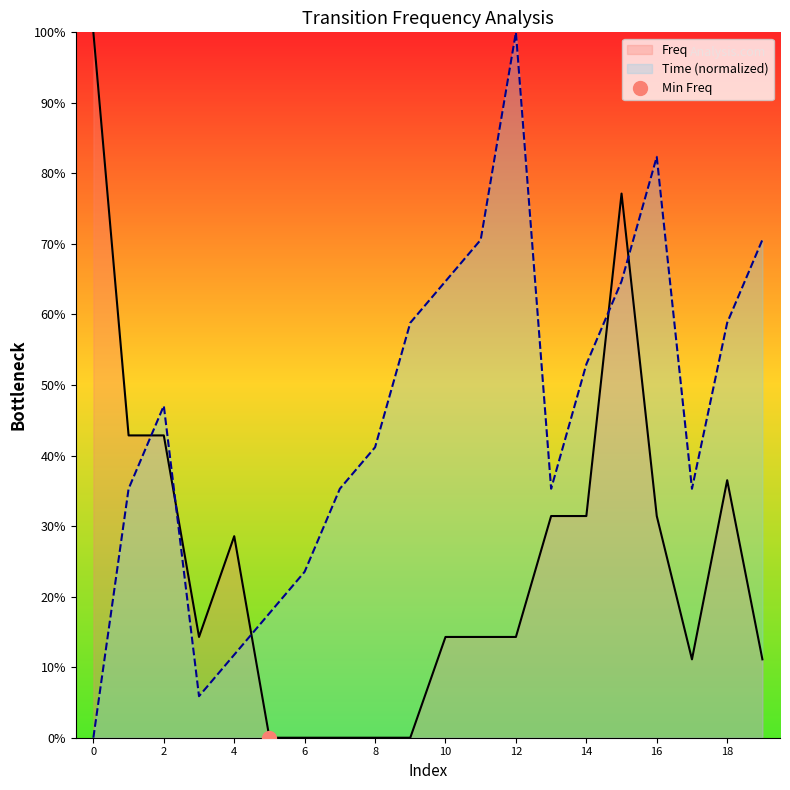

List the labels in order of Freq value, smallest first.

5, 6, 7, 8, 9, 17, 19, 3, 10, 11, 12, 4, 13, 14, 16, 18, 1, 2, 15, 0